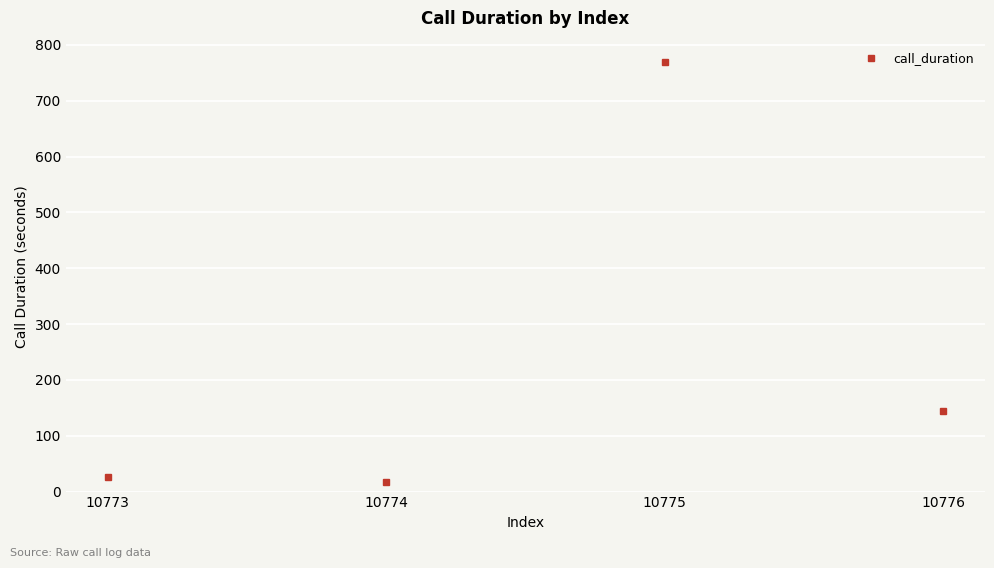

How many distinct data groups are displayed?

1